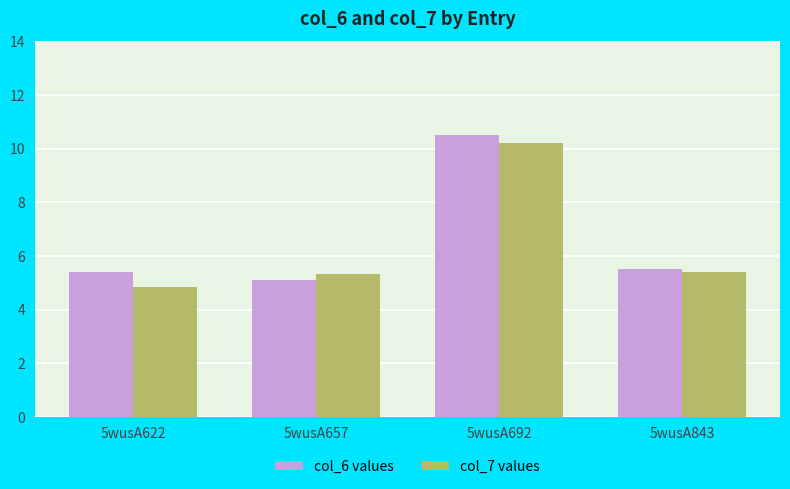

Which series changed the most between 5wusA622 and 5wusA692?

col_7 values